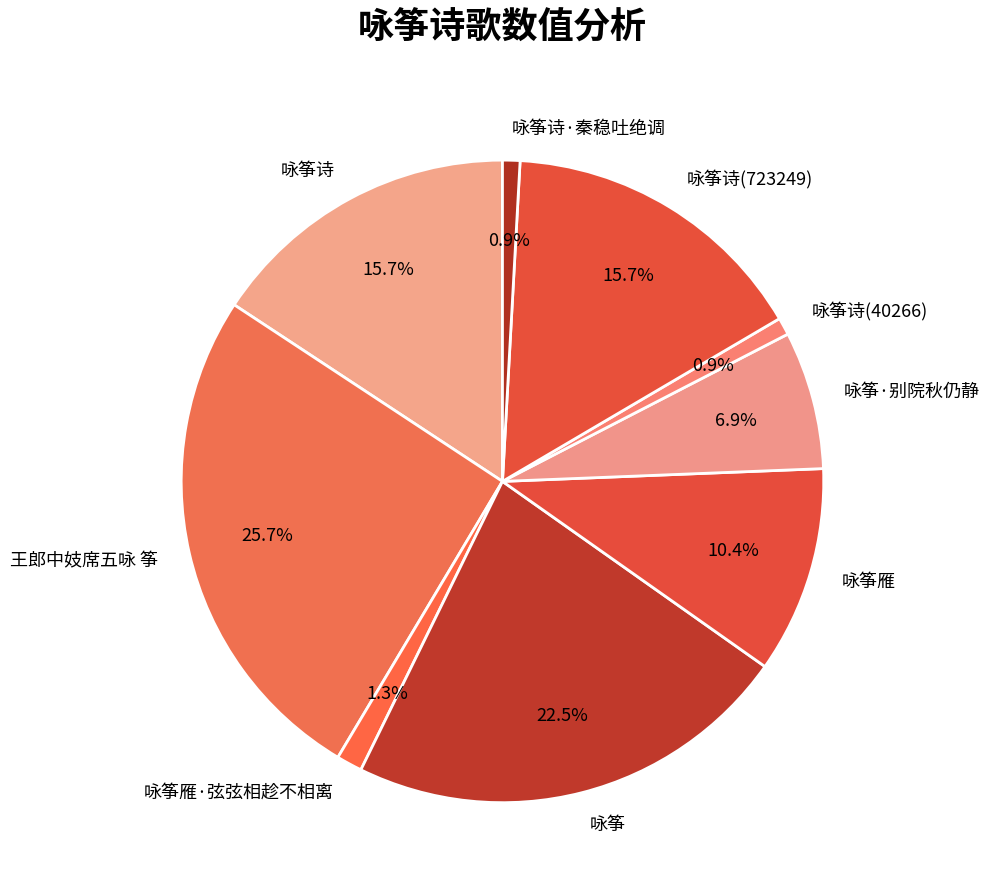

Is it true that 王郎中妓席五咏 筝 is 26% of the pie?

True